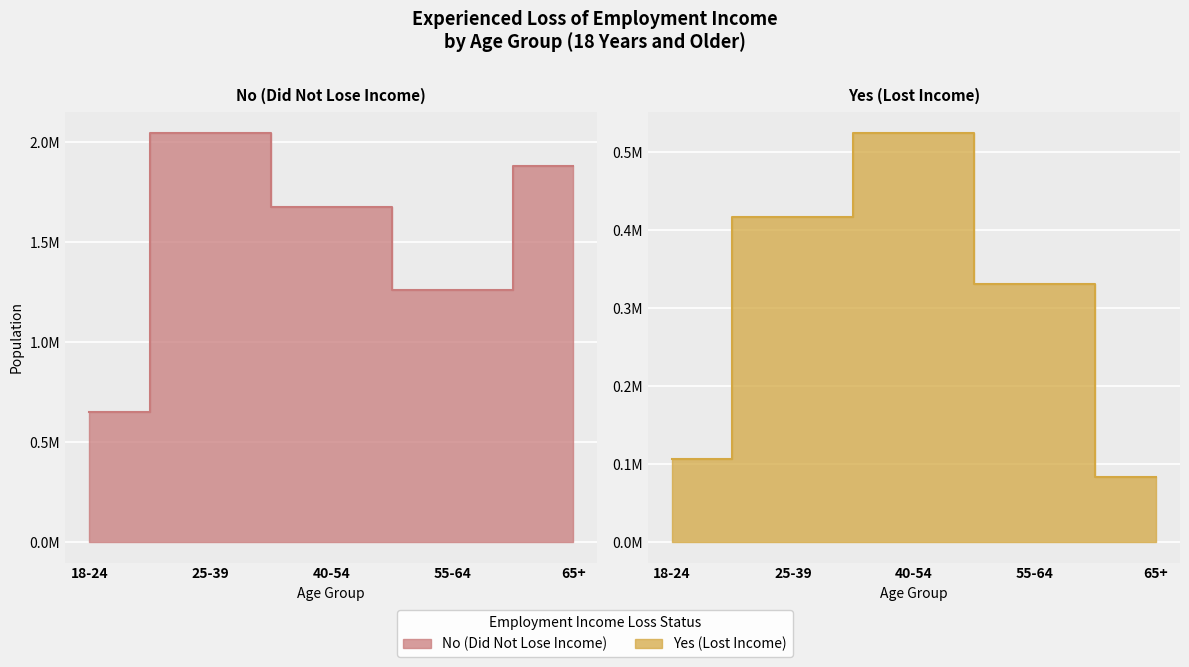

What is the label of the 2nd point from the left?

25-39